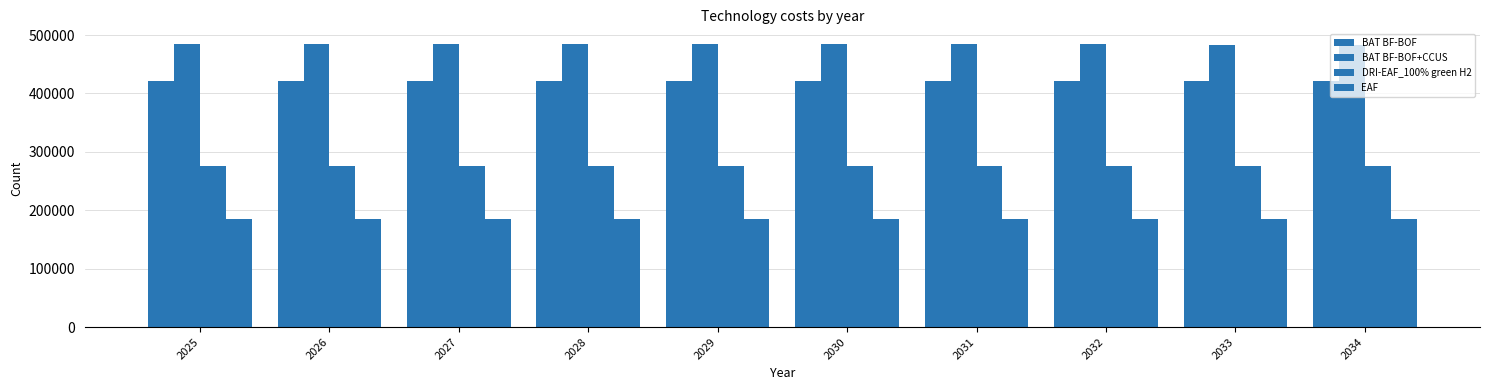

Between 2026 and 2031, which is larger?

2026